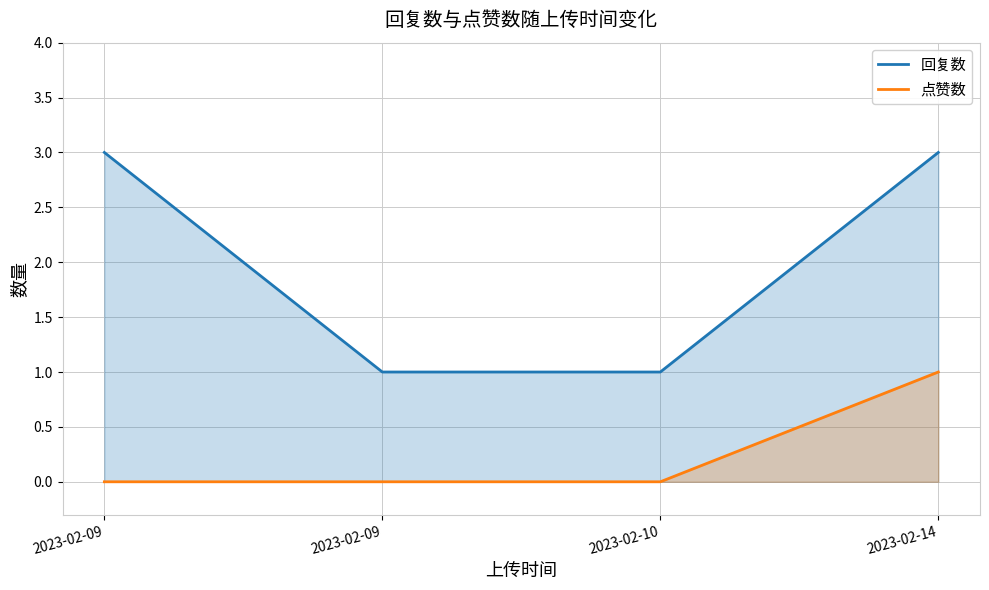

Which series has the largest total across all categories?

回复数